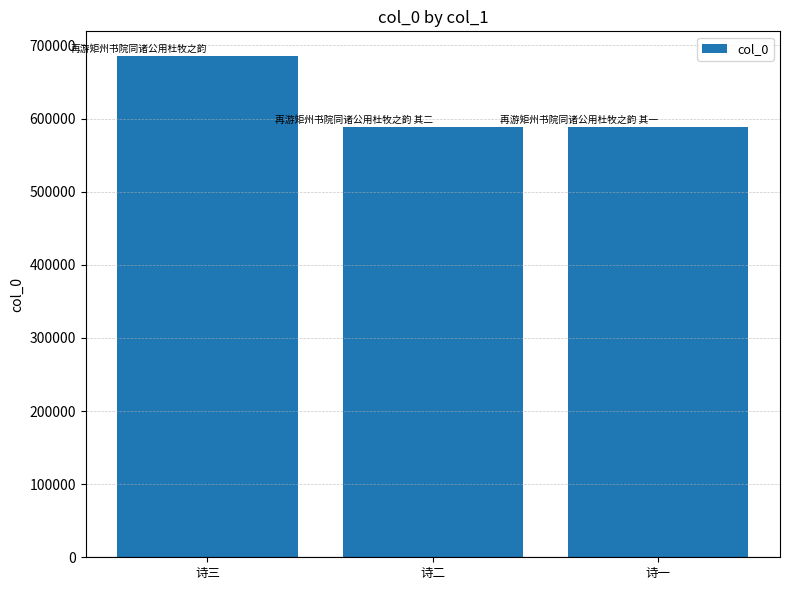

What is the change in value from 诗三 to 诗二?

-96702